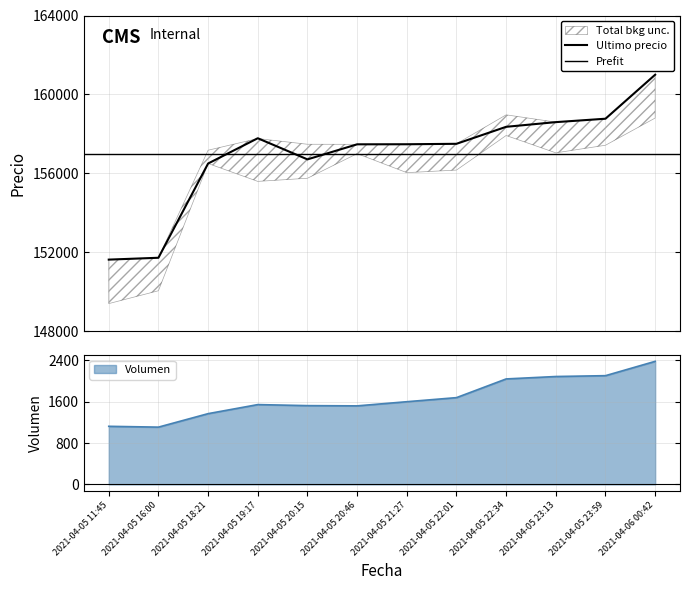

How many data points in Volumen are above 1599?

6